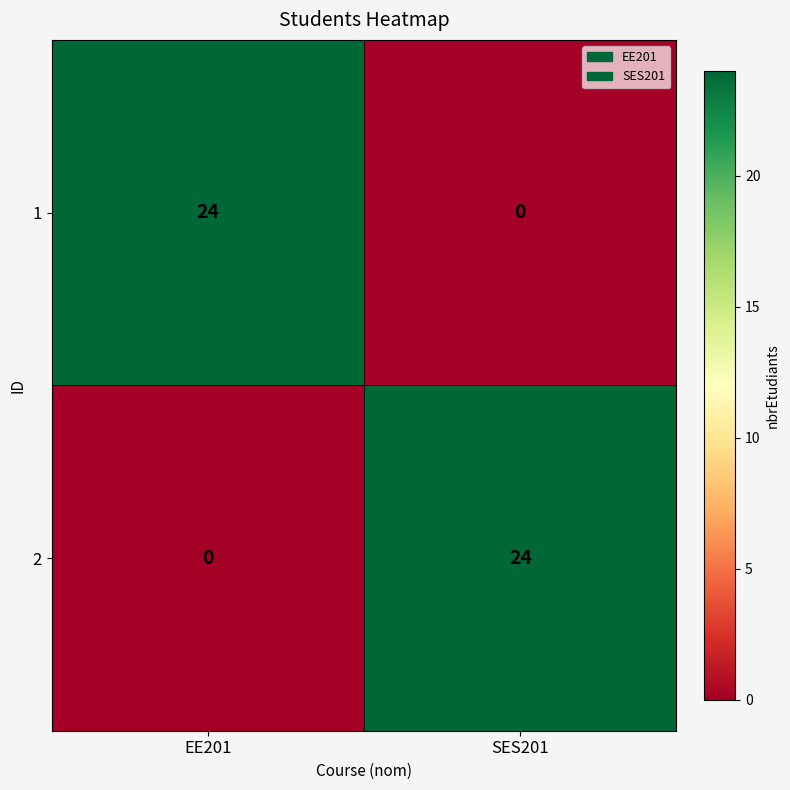

At which label is 2 closest to 12?

EE201